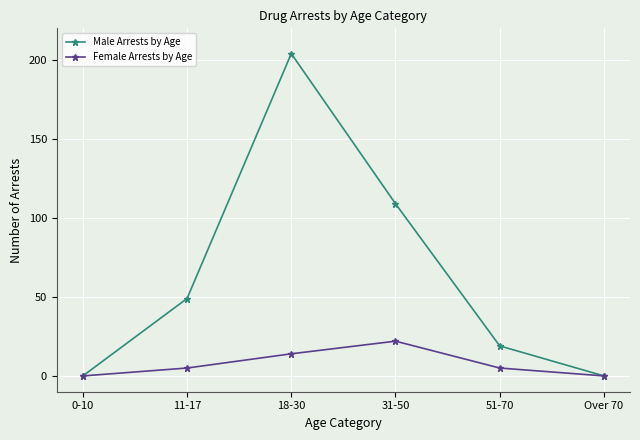

Is this an area chart (filled region under the line)?

No